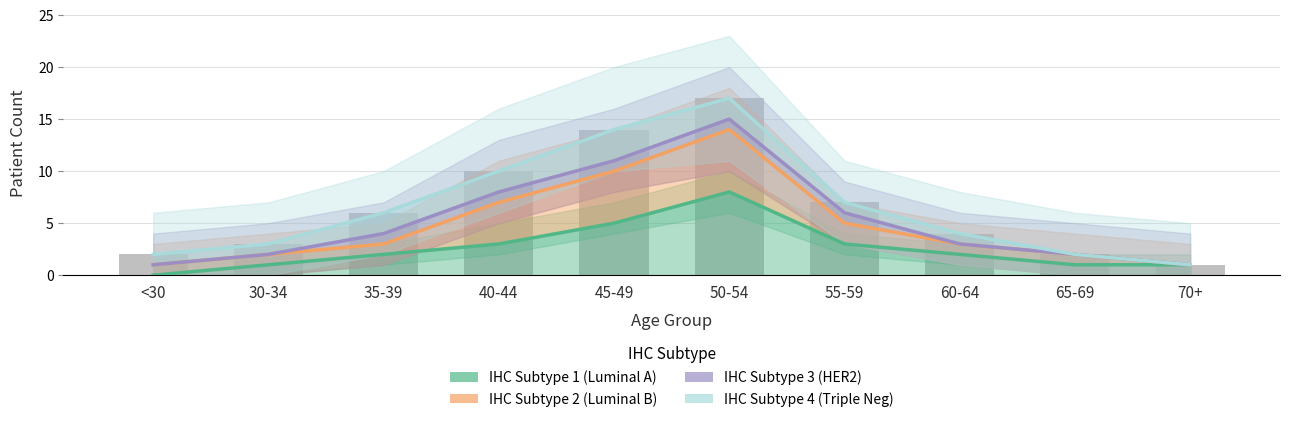

Which series has the largest total across all categories?

IHC Subtype 4 (Triple Neg)